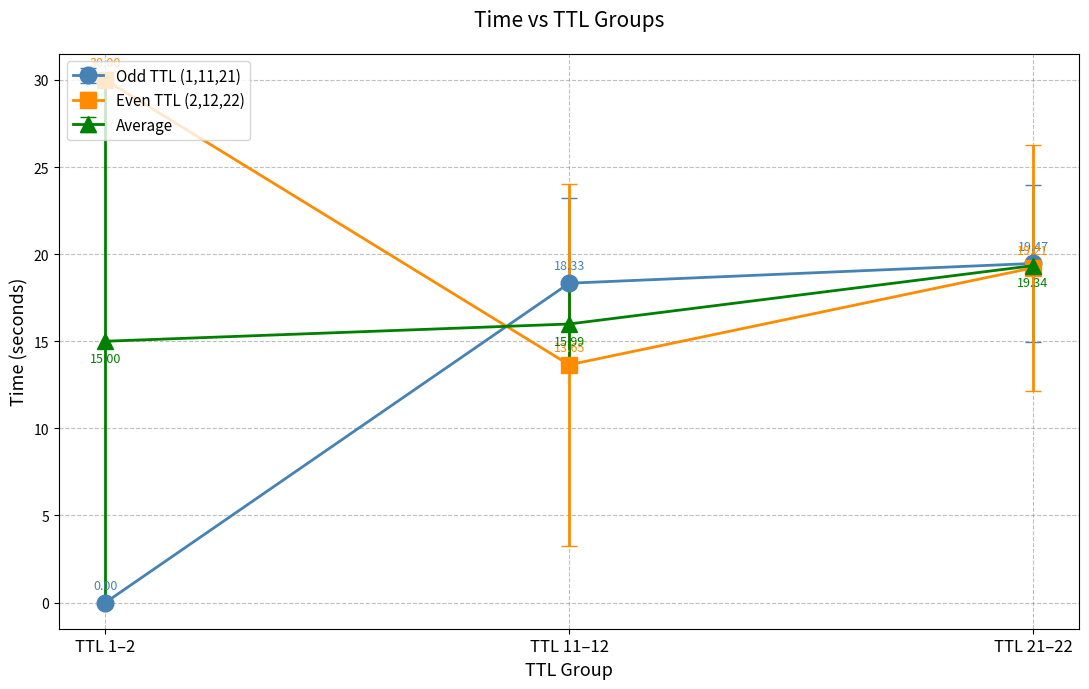

At how many categories does at least one series exceed 10?

3